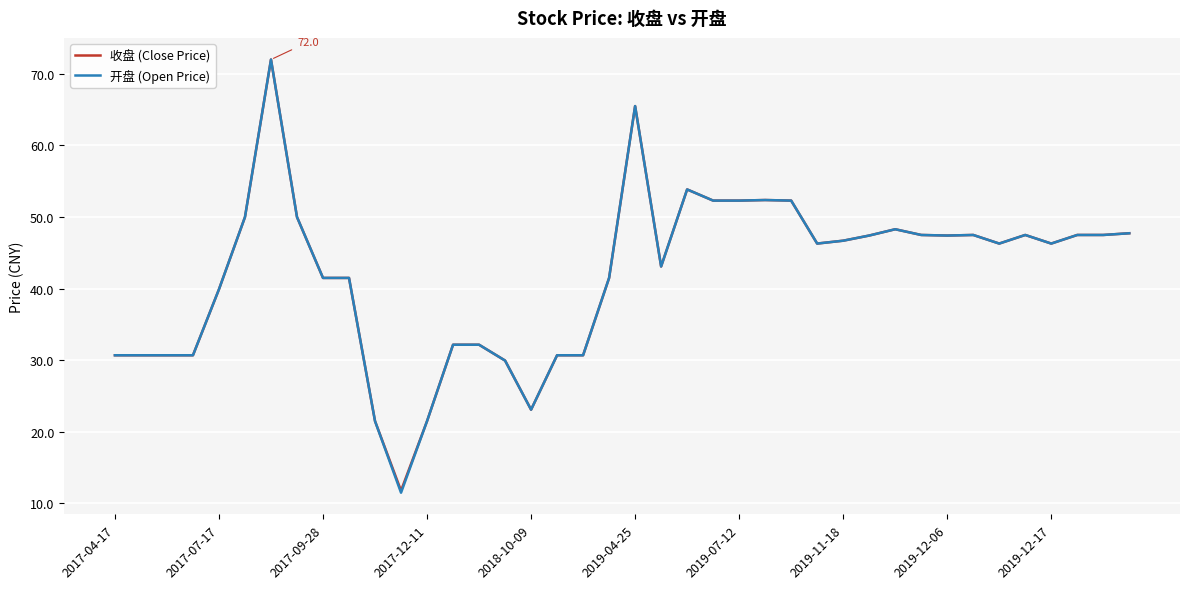

What is the greatest value displayed?

72.0